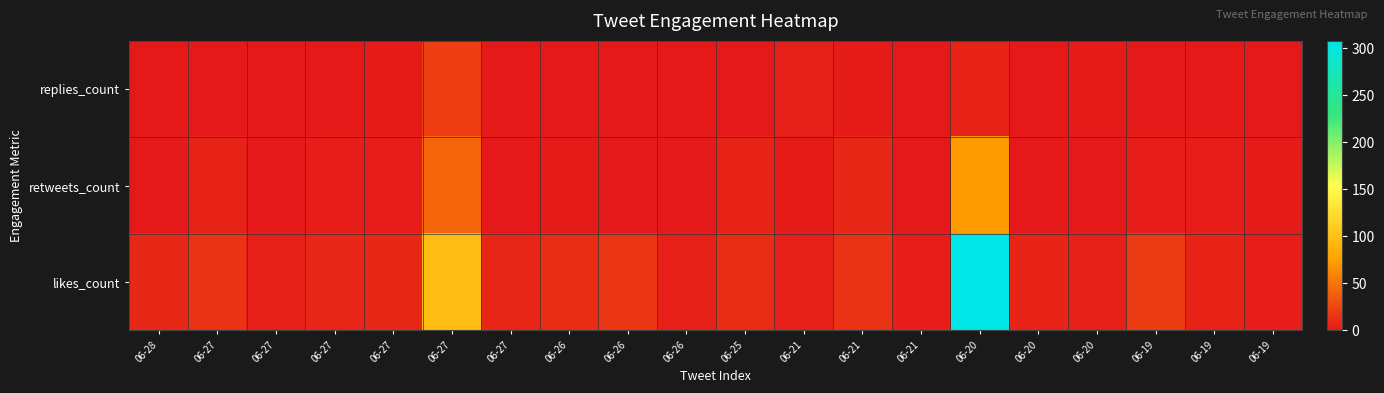

Reading left to right, extract all data points from this chart.

replies_count: 06-28=1	06-27=1	06-27=0	06-27=0	06-27=2	06-27=21	06-27=0	06-26=0	06-26=1	06-26=0	06-25=0	06-21=4	06-21=2	06-21=0	06-20=7	06-20=1	06-20=2	06-19=1	06-19=1	06-19=0
retweets_count: 06-28=1	06-27=6	06-27=0	06-27=3	06-27=3	06-27=42	06-27=0	06-26=2	06-26=0	06-26=1	06-25=6	06-21=2	06-21=9	06-21=0	06-20=72	06-20=1	06-20=1	06-19=3	06-19=3	06-19=2
likes_count: 06-28=9	06-27=15	06-27=4	06-27=8	06-27=9	06-27=98	06-27=8	06-26=11	06-26=16	06-26=4	06-25=11	06-21=4	06-21=15	06-21=3	06-20=308	06-20=7	06-20=4	06-19=20	06-19=6	06-19=3